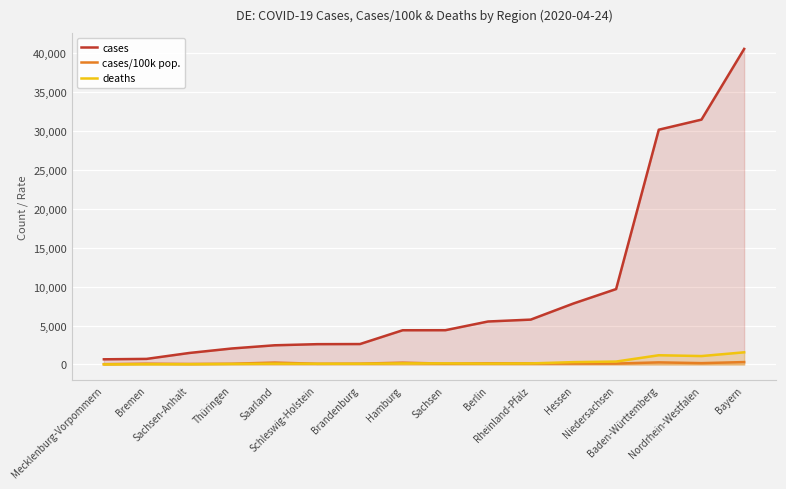

At which category does cases/100k pop. reach its first local peak?

Bremen